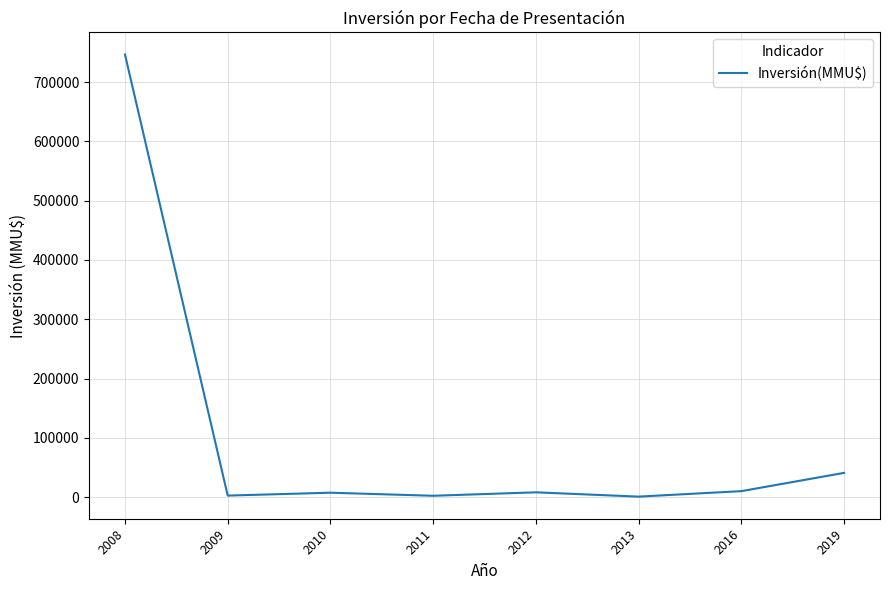

What value does the data have at 2010, to the nearest 50?

7350